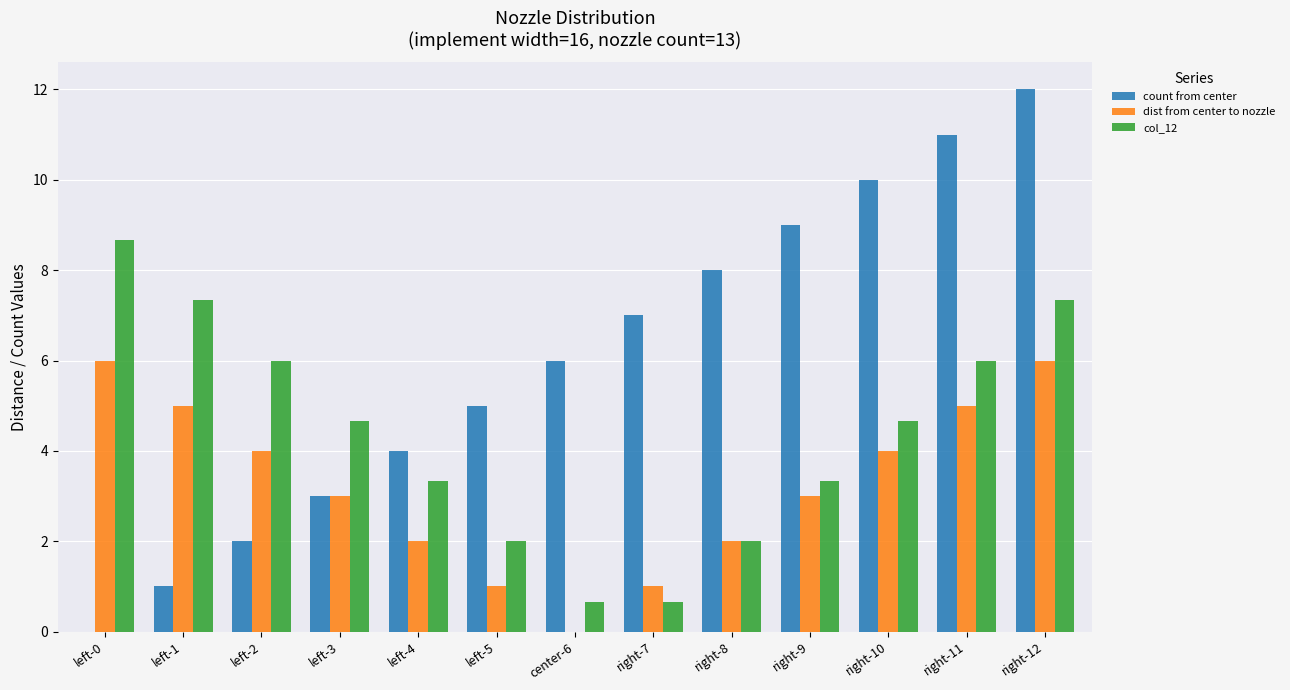

How many groups of bars are there?

13